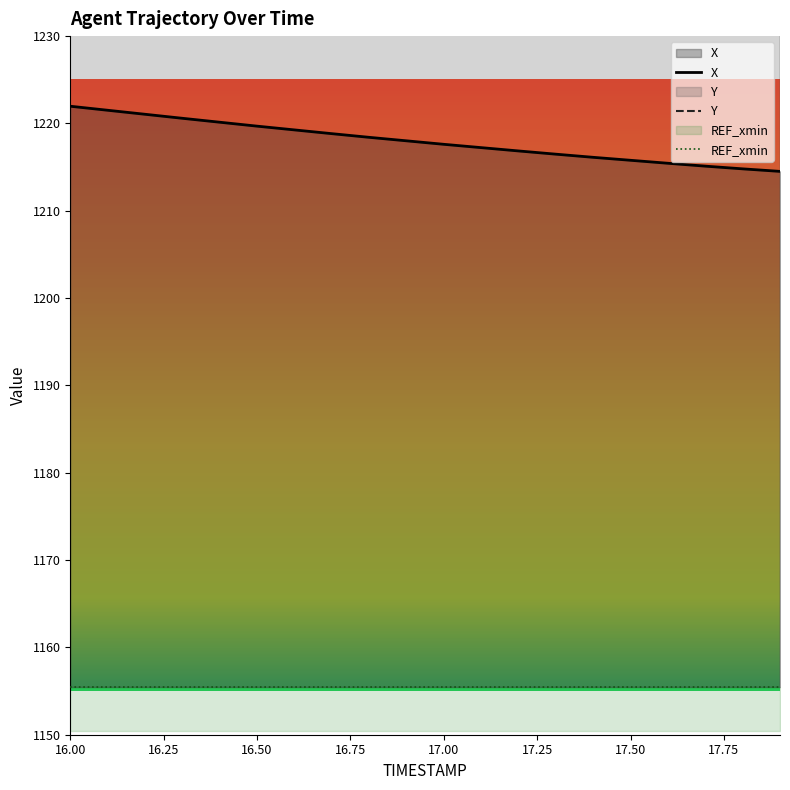

Which series has the widest spread of values?

X